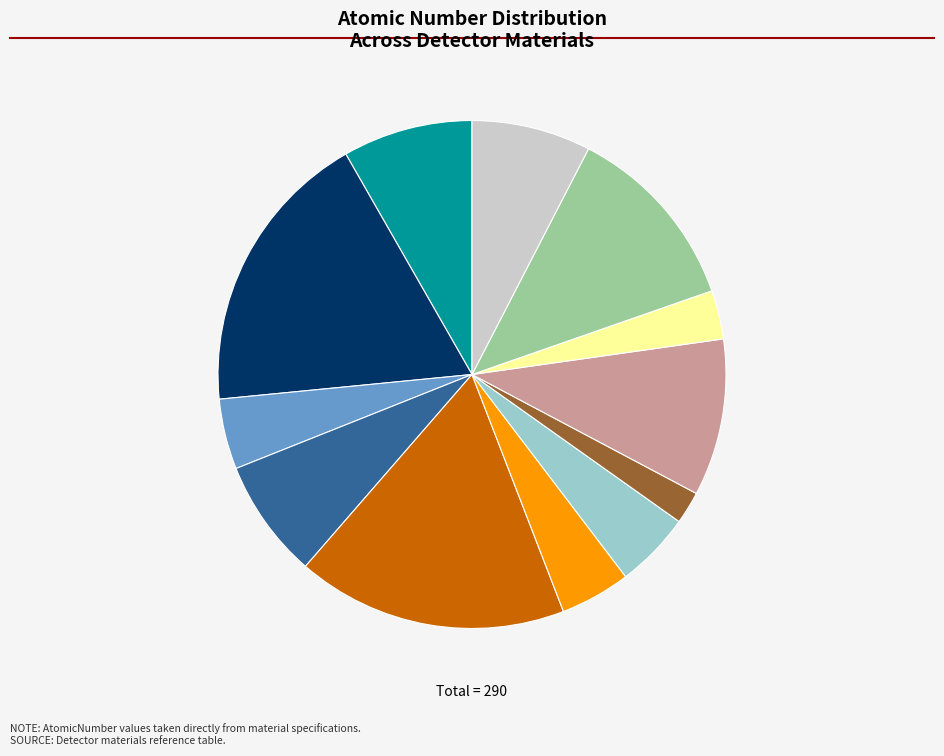

The YAGCe slice represents 4% of the pie. True or false?

True